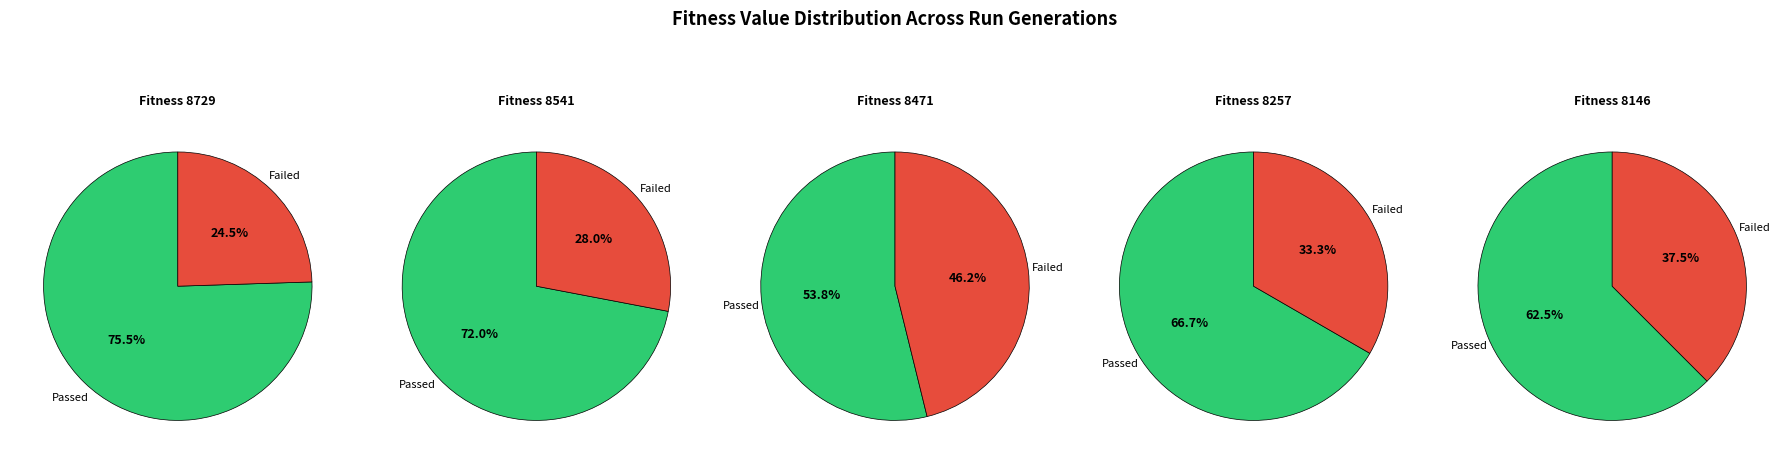

Which series changed the most between 8471 and 8257?

Failed